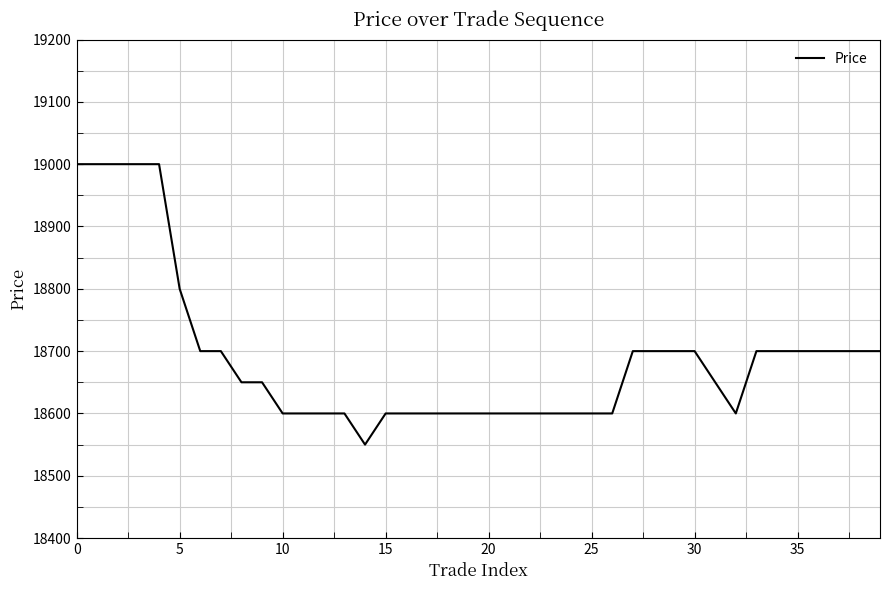

What is the difference between the maximum and minimum values?

450